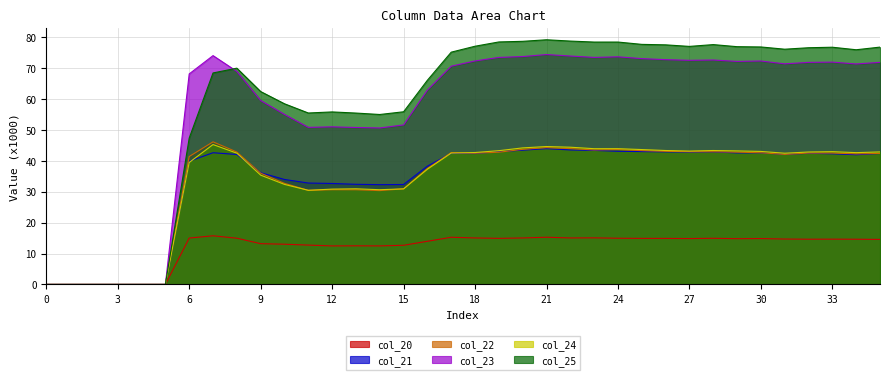

Reading right to left, extract all data points from this chart.

col_20: 14.6	14.6	14.6	14.6	14.7	14.8	14.8	14.9	14.8	14.9	14.9	14.9	15.1	15.0	15.3	15.0	14.9	15.0	15.3	14.0	12.7	12.5	12.5	12.5	12.7	13.0	13.2	15.0	15.7	15.0	0.0	0.0	0.0	0.0	0.0	0.0
col_21: 42.4	42.0	42.3	42.4	42.1	42.6	42.5	42.9	42.8	42.9	43.0	43.1	43.4	43.5	43.9	43.4	42.9	42.3	42.4	38.3	32.3	32.3	32.4	32.7	32.8	34.0	36.1	42.0	42.6	39.8	0.0	0.0	0.0	0.0	0.0	0.0
col_22: 42.4	42.2	42.5	42.5	42.1	42.6	42.8	42.9	42.9	43.0	43.3	43.6	43.5	43.9	44.2	43.7	42.8	42.5	42.7	37.5	30.9	30.3	30.6	30.6	30.4	32.7	36.0	42.8	46.1	41.4	0.0	0.0	0.0	0.0	0.0	0.0
col_23: 71.8	71.3	71.9	71.8	71.3	72.3	72.1	72.6	72.5	72.7	73.0	73.6	73.4	73.9	74.4	73.7	73.4	72.3	70.6	62.9	51.6	50.6	50.8	51.0	50.8	55.0	59.5	68.9	74.0	68.1	0.0	0.0	0.0	0.0	0.0	0.0
col_24: 42.9	42.6	42.9	42.8	42.4	43.0	43.2	43.3	43.1	43.3	43.6	43.9	43.9	44.4	44.6	44.2	43.3	42.7	42.5	37.3	30.9	30.6	30.9	30.8	30.4	32.4	35.4	42.5	45.2	39.4	0.0	0.0	0.0	0.0	0.0	0.0
col_25: 76.8	75.9	76.7	76.6	76.1	76.8	76.9	77.6	77.0	77.5	77.6	78.4	78.4	78.7	79.1	78.6	78.4	77.0	75.1	66.0	55.8	55.0	55.4	55.8	55.4	58.4	62.4	69.9	68.4	47.3	0.0	0.0	0.0	0.0	0.0	0.0